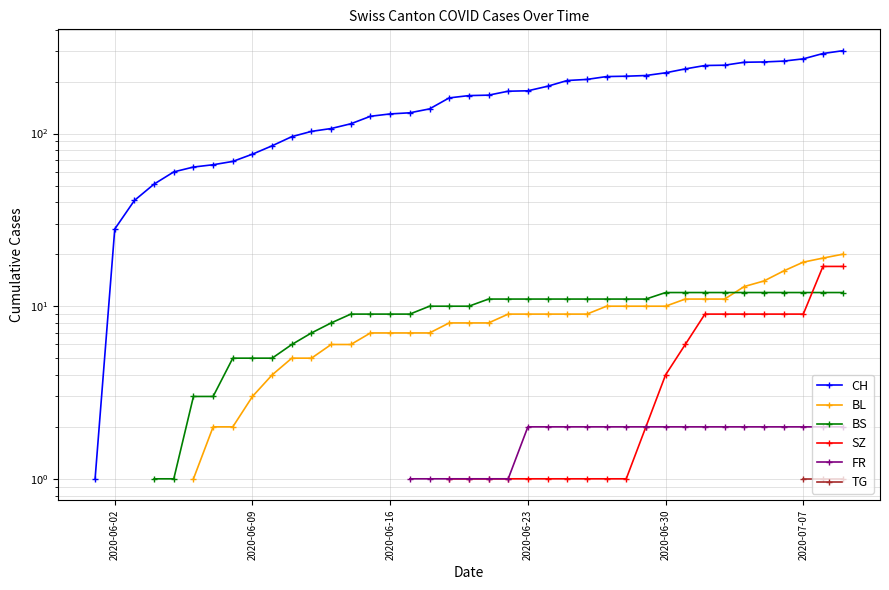

What is the difference between the highest and lowest values at 2020-07-07?

270.0